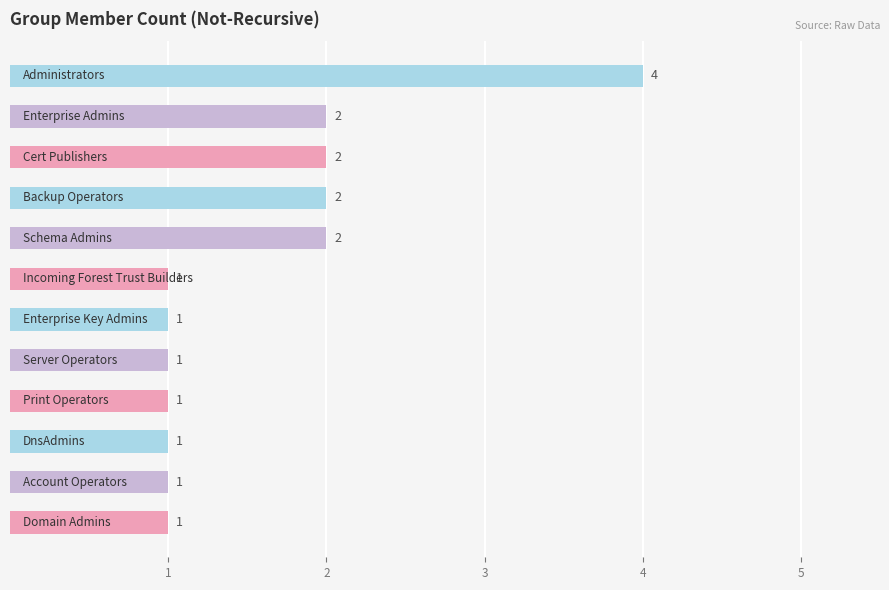

Count the values in the range 1 to 2.

11